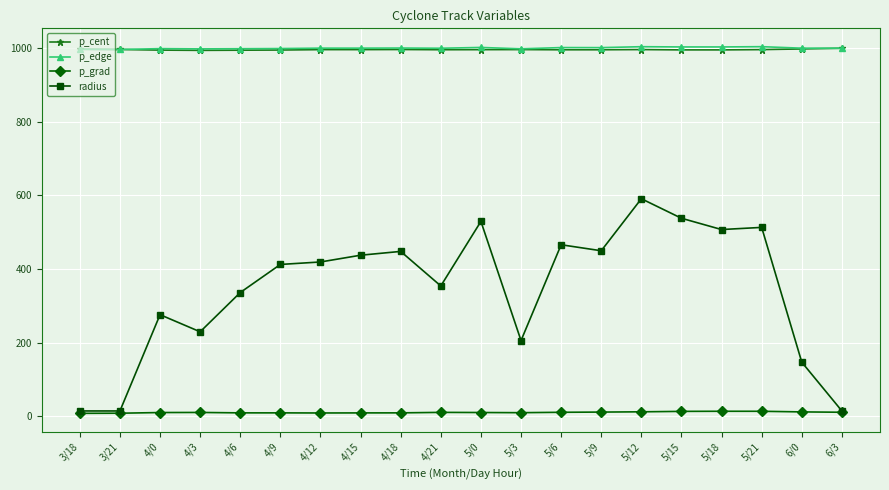

What is the value of the p_grad point at the 18th from the left?

13.2